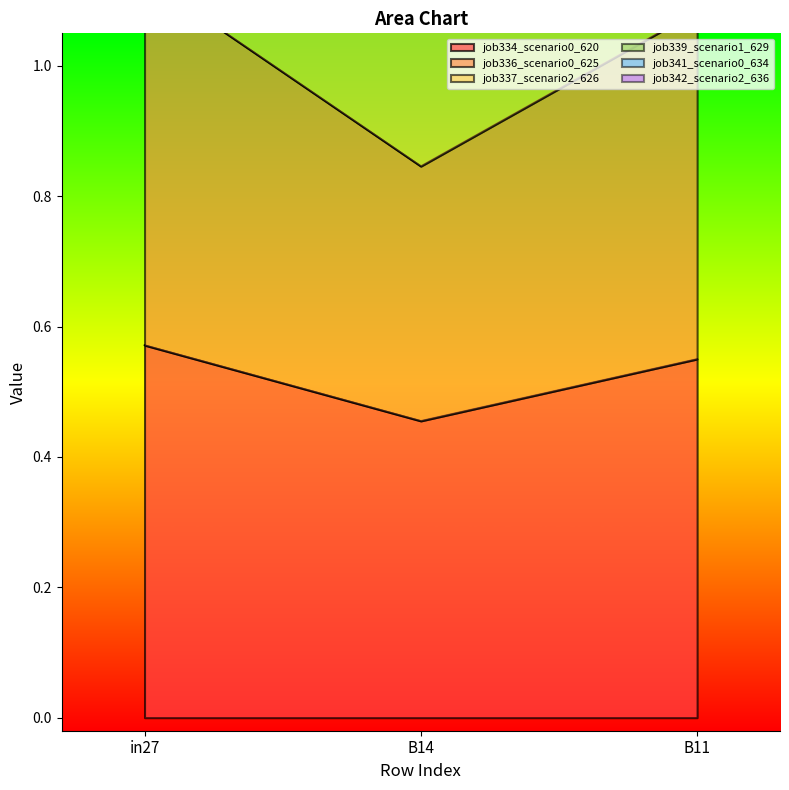

Rank the categories by job334_scenario0_620 value from lowest to highest.

B14, B11, in27